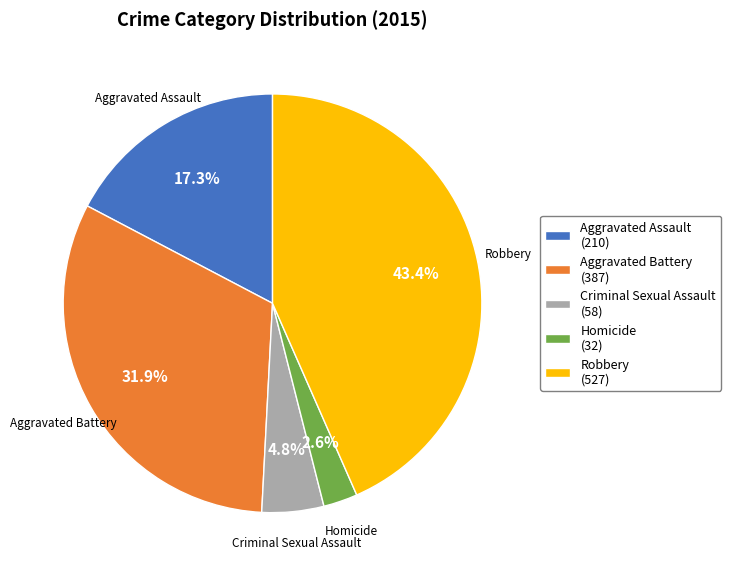

Is it true that Aggravated Battery is 45% of the pie?

False